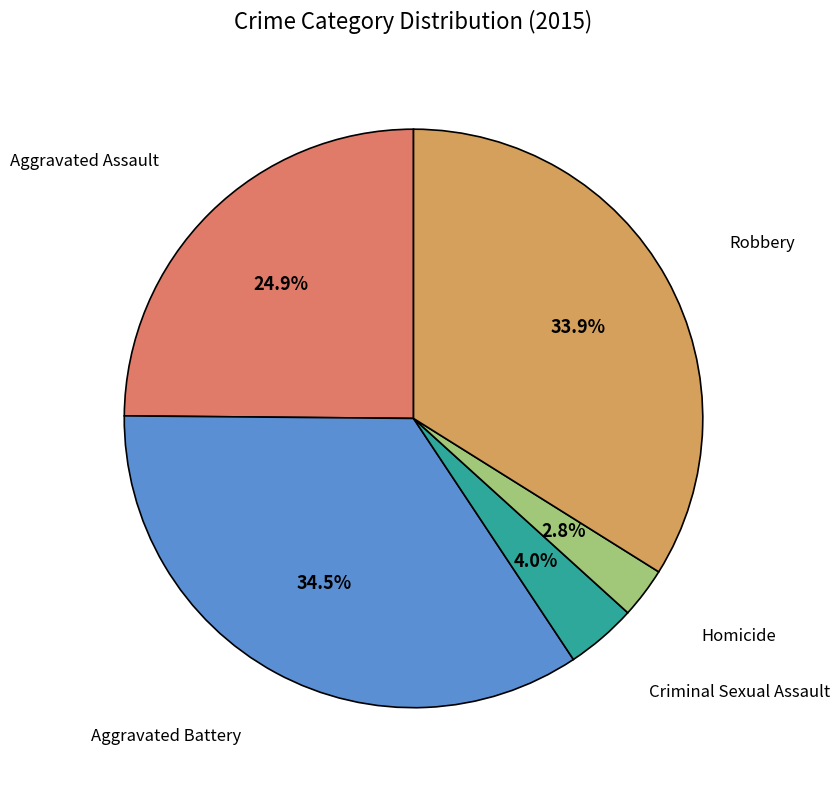

What is the ratio of the value at Criminal Sexual Assault to the value at Robbery?

0.1